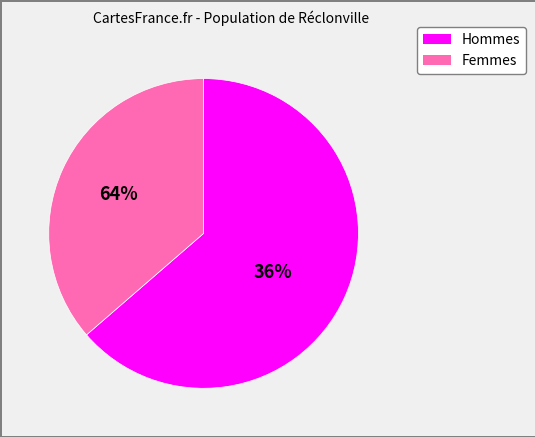

What is the largest slice in the pie chart?

M